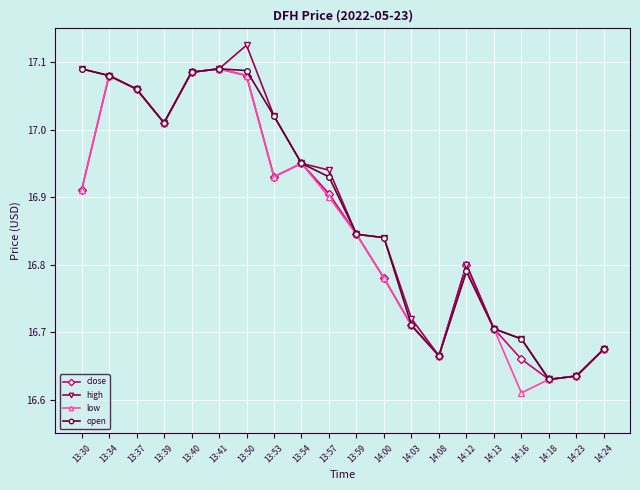

What position from the left is 14:08?

14